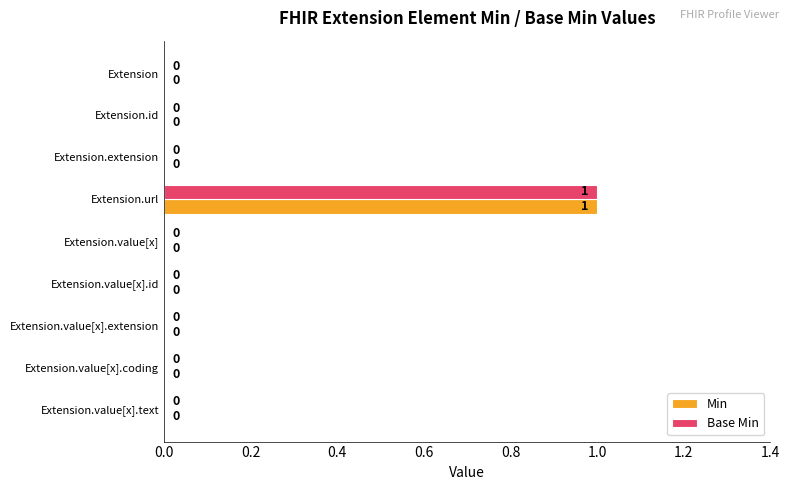

At which category is the sum across all series the highest?

Extension.url